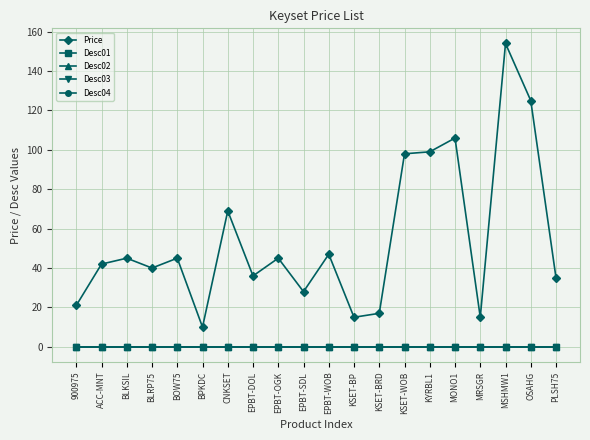

True or false: Desc04 and Desc01 intersect in this chart.

False